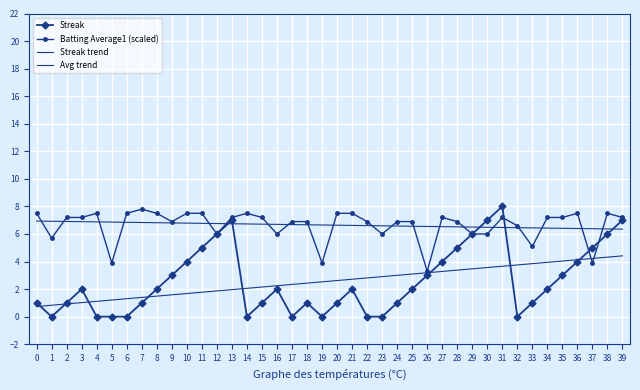

What is the value of the Streak point at the 31st from the left?

7.0